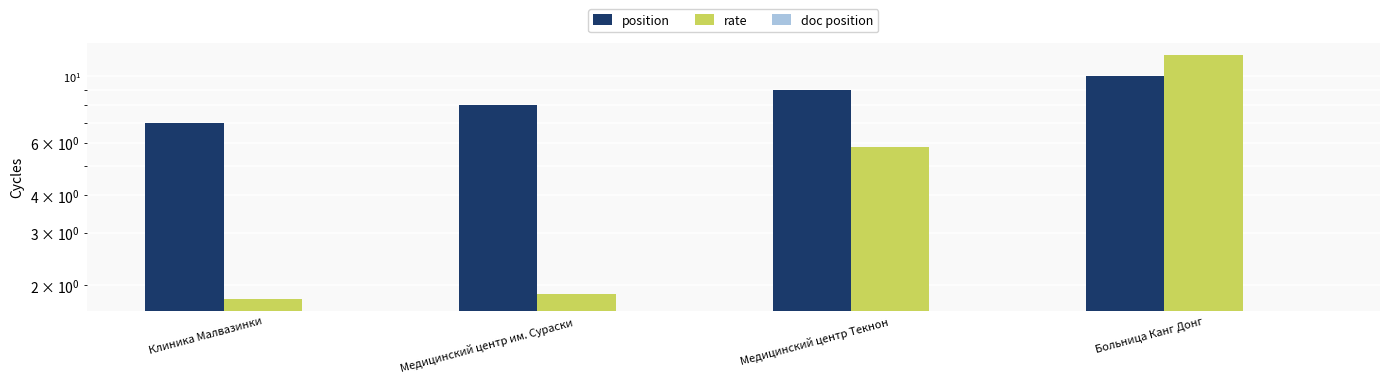

Which category has the highest value in the position series?

Больница Канг Донг